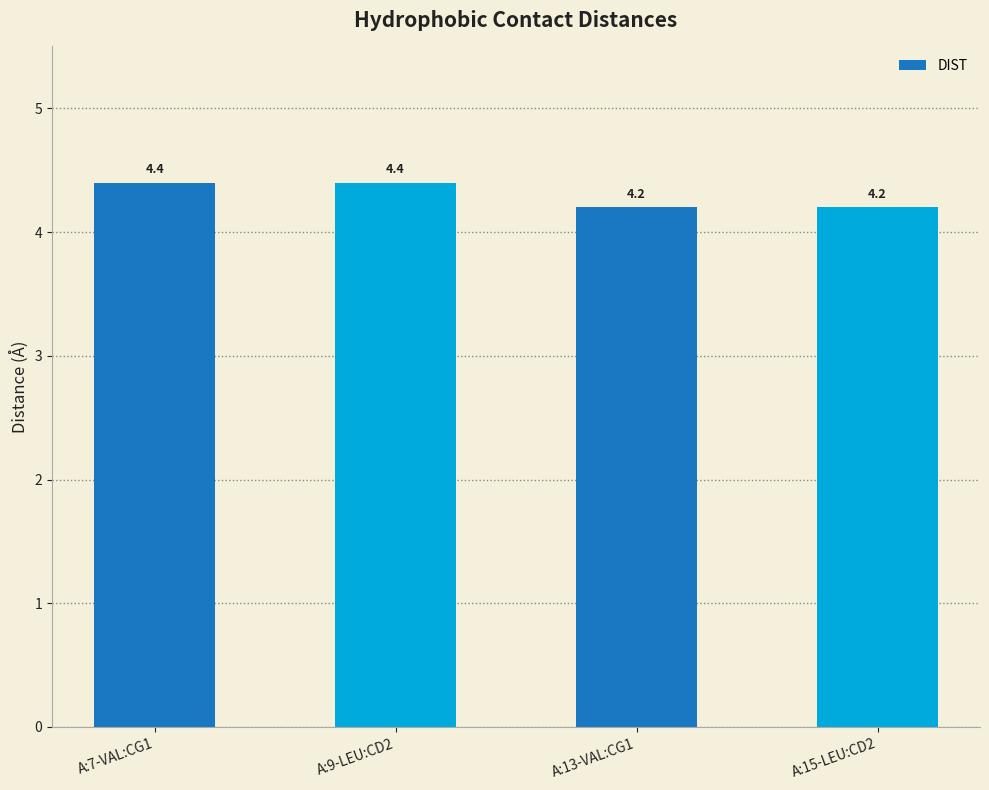

What is the ratio of the value at A:9-LEU:CD2 to the value at A:7-VAL:CG1?

1.0